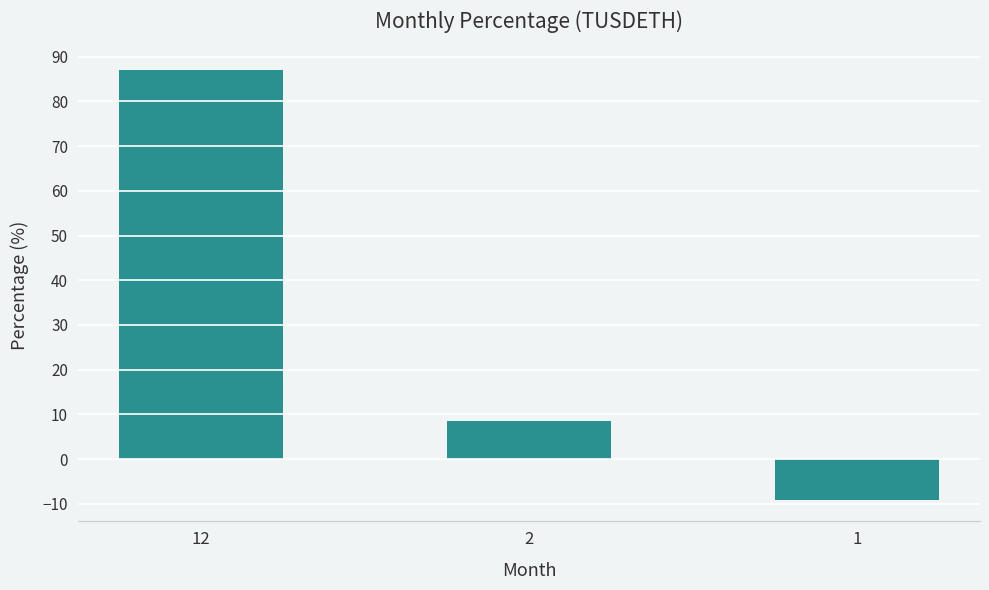

How many values are above zero?

2